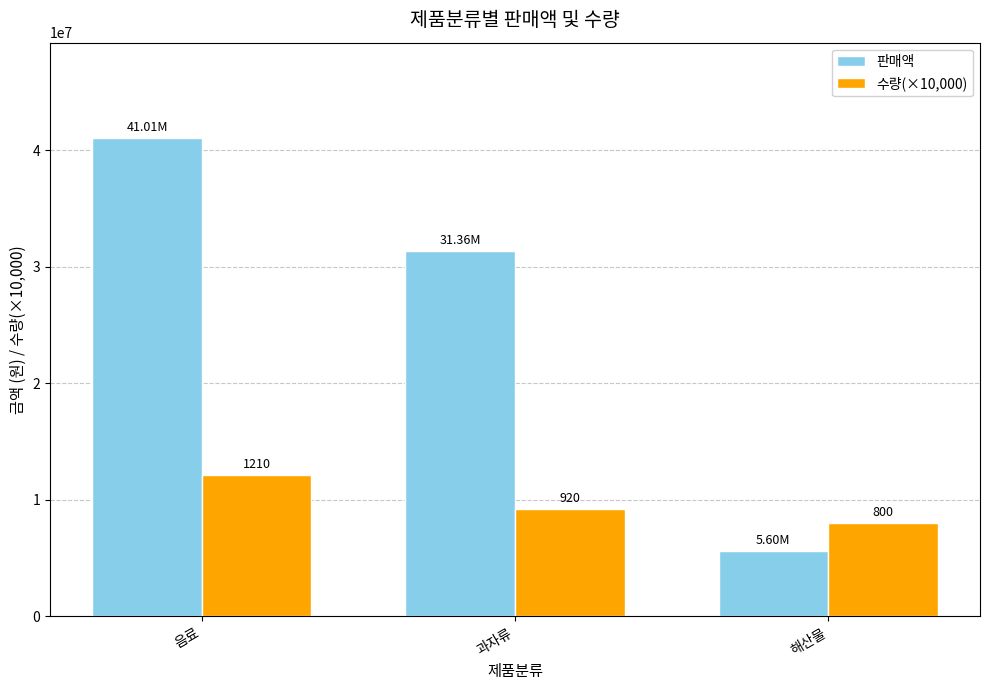

Does the chart contain stacked bars?

No